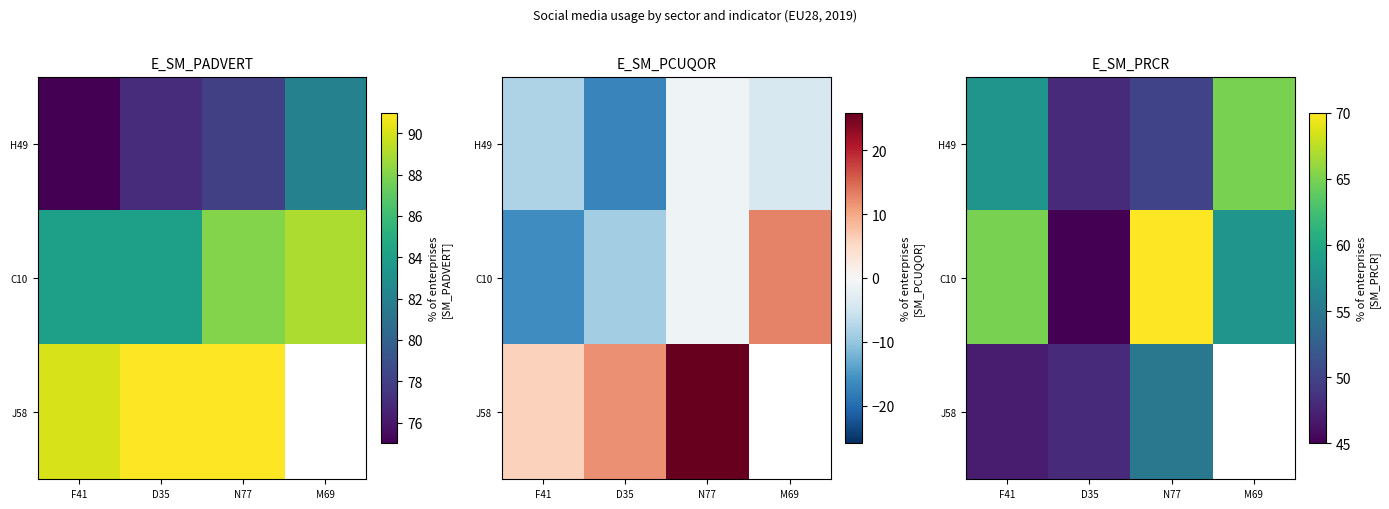

At how many categories does at least one series exceed 63?

3